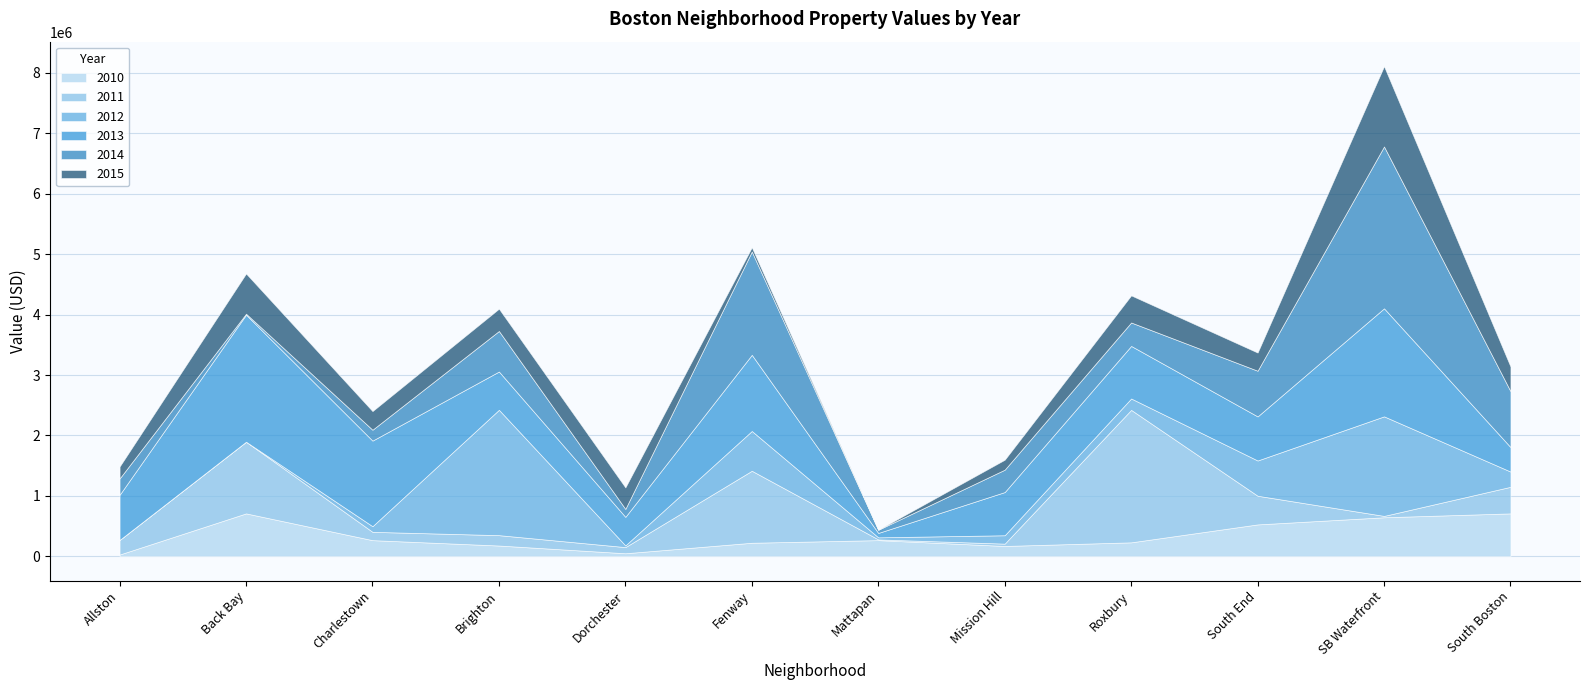

True or false: 2010 and 2014 intersect in this chart.

True